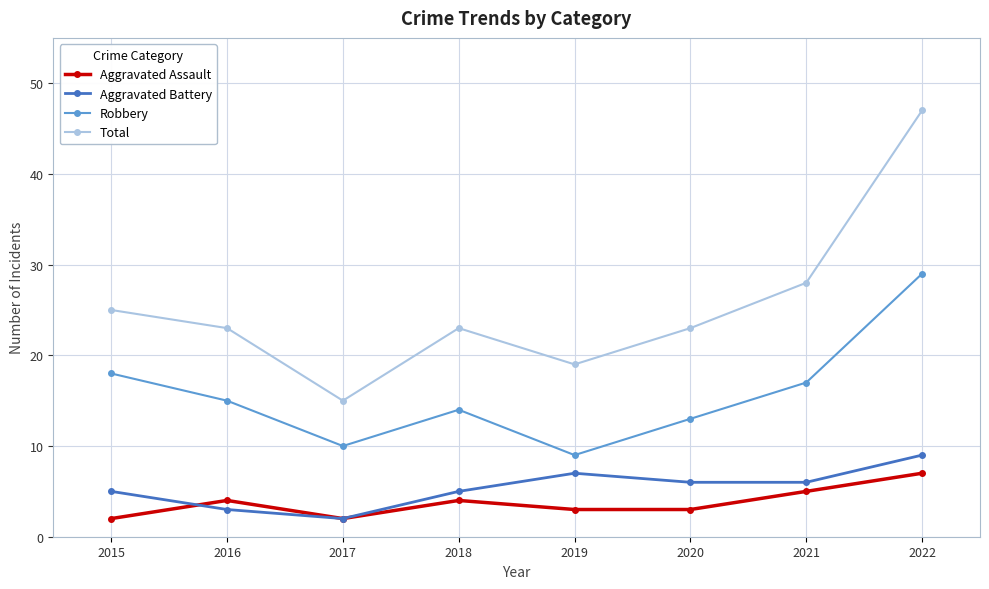

Count the number of data series in this chart.

4